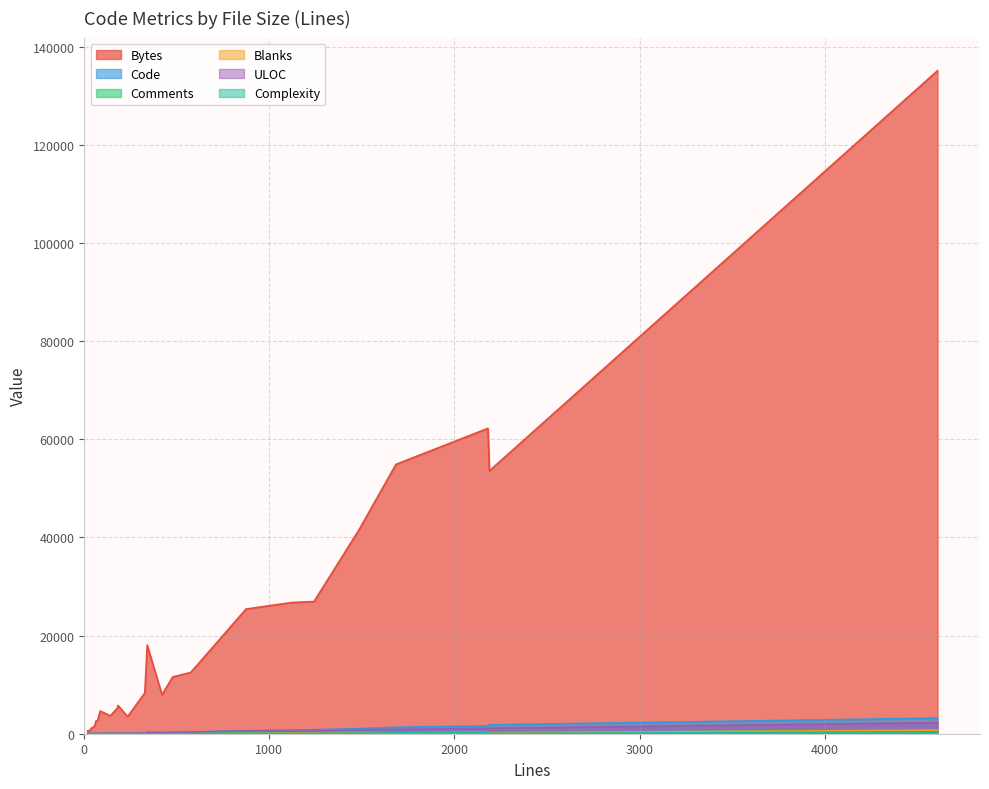

At how many categories does at least one series exceed 91304?

1